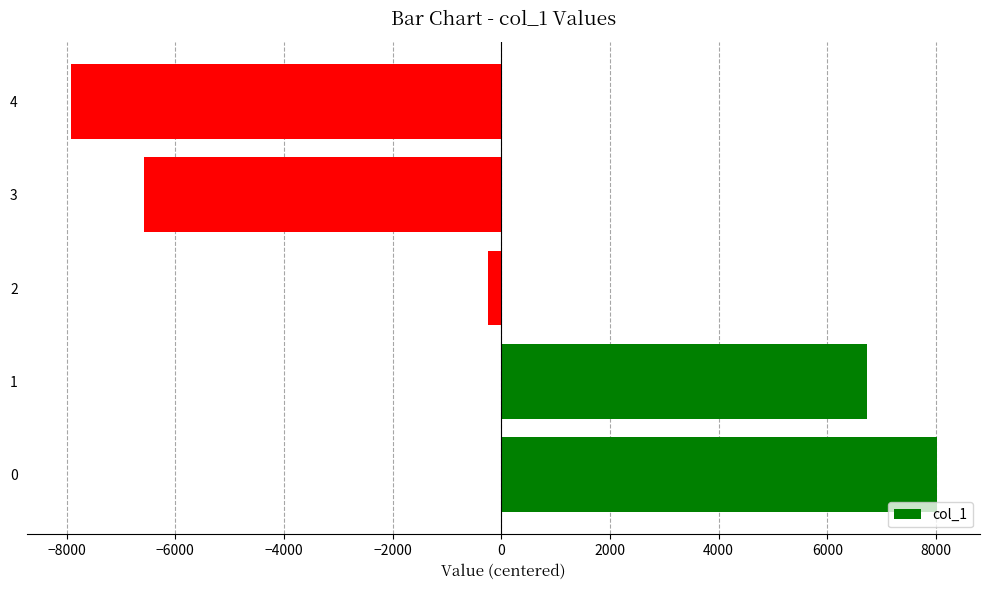

How many positive values are there?

2